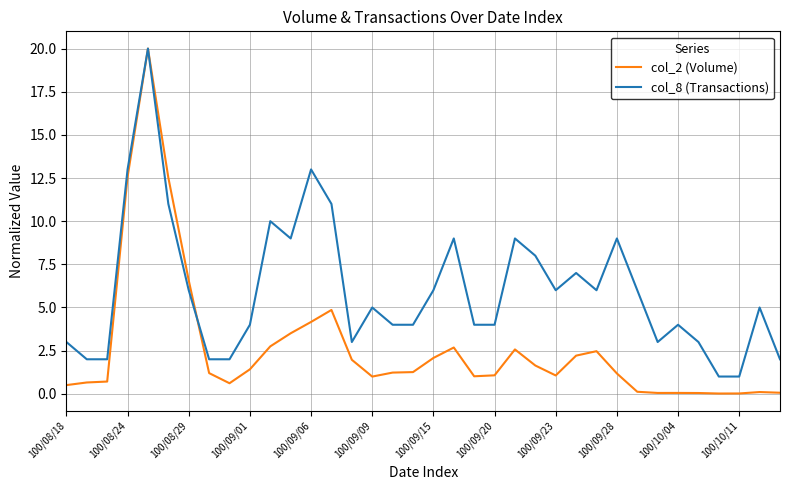

Which series has the largest range (max minus min)?

col_2 (Volume)